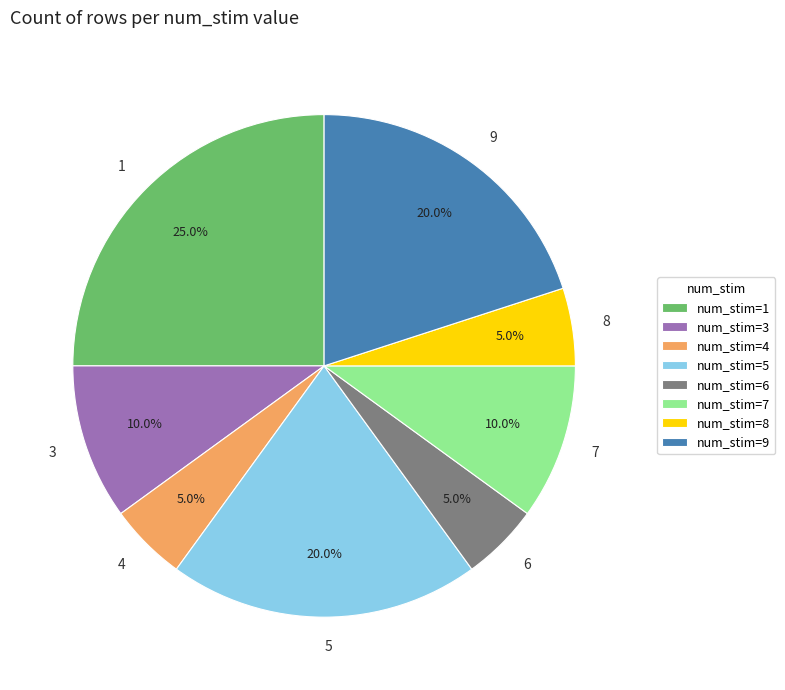

What percentage do num_stim=8 and num_stim=7 together represent?

15.0%